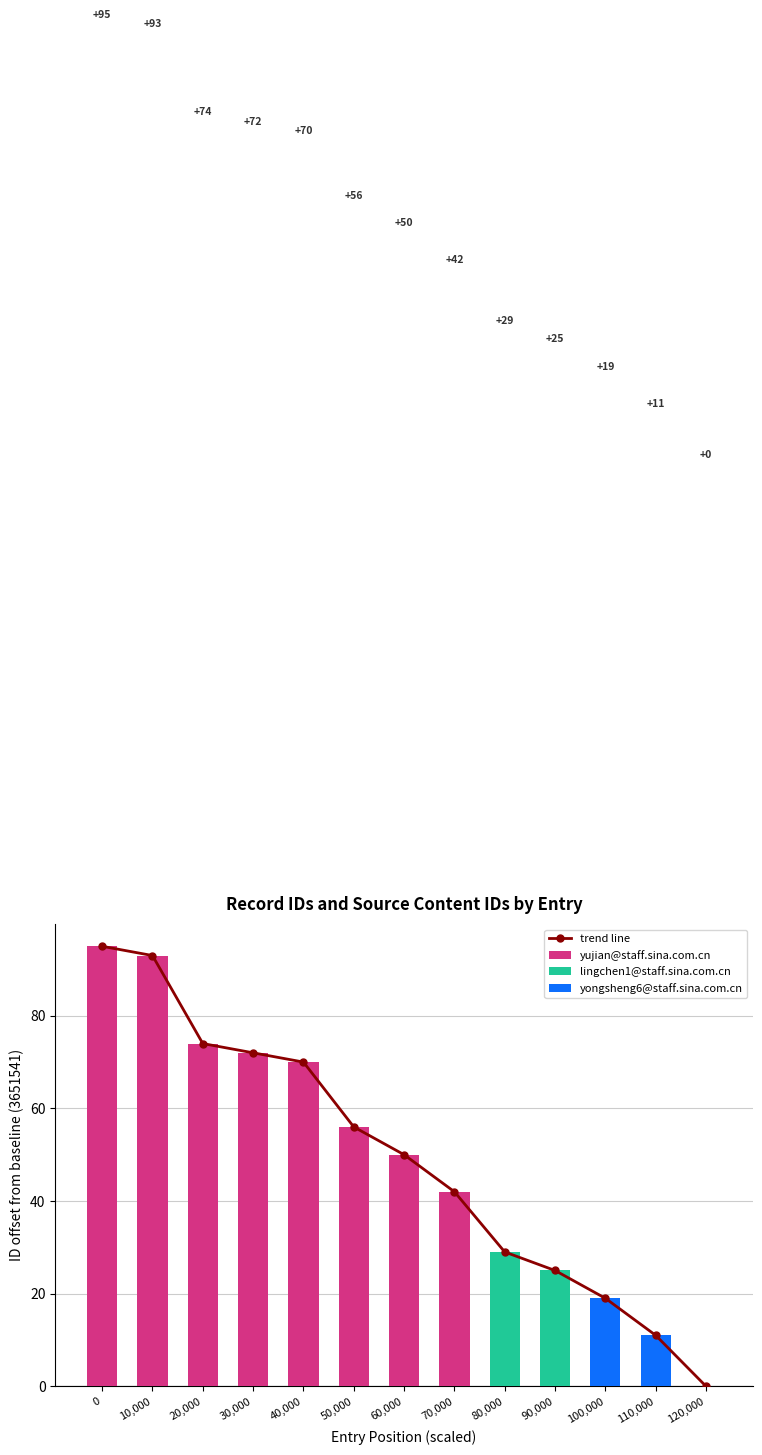

List the labels in order of value, largest first.

0, 10,000, 20,000, 30,000, 40,000, 50,000, 60,000, 70,000, 80,000, 90,000, 100,000, 110,000, 120,000